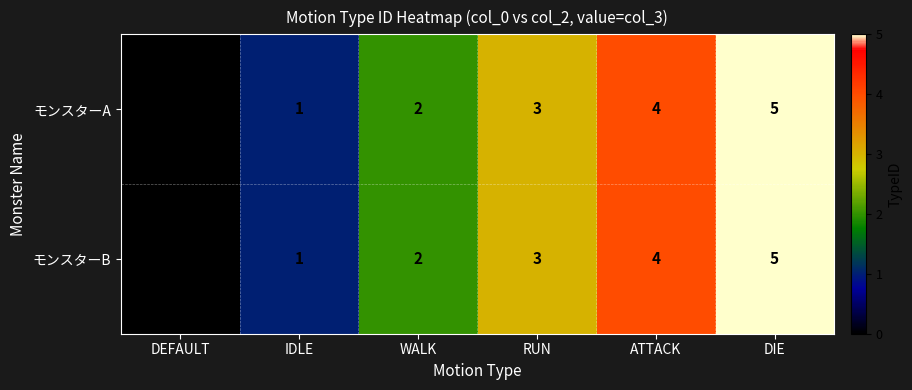

At which category is the sum across all series the highest?

DIE